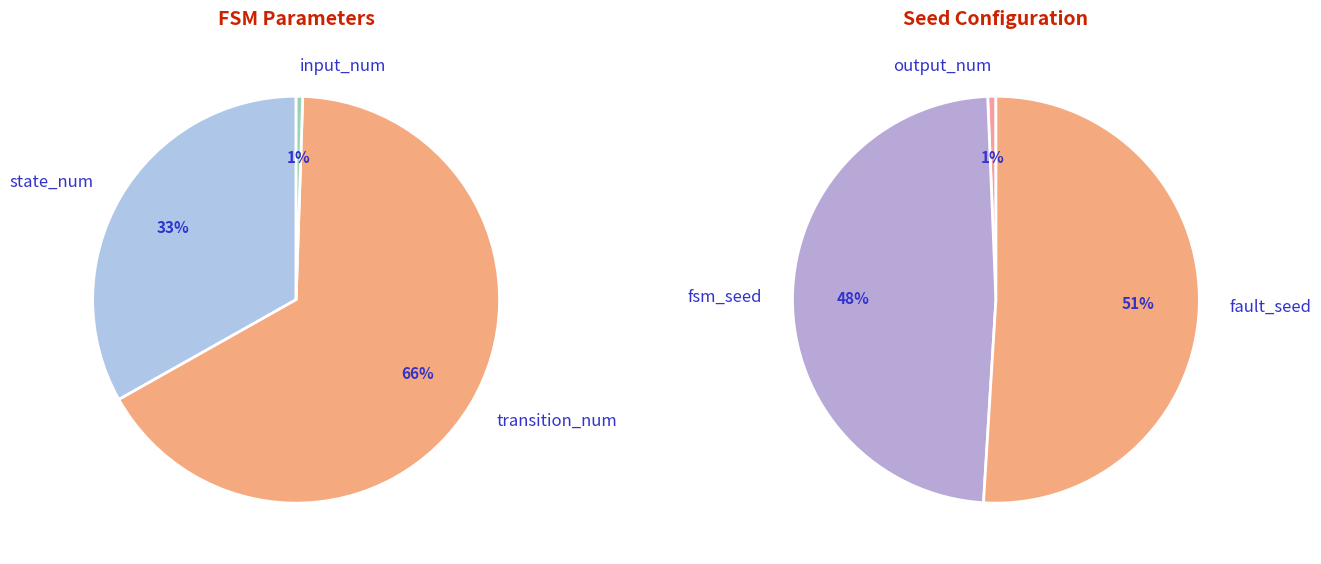

What is the ratio of the value at fsm_seed to the value at fault_seed?

0.9